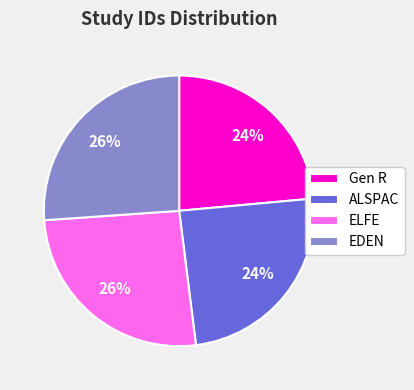

Does ALSPAC account for over 50% of the chart?

No